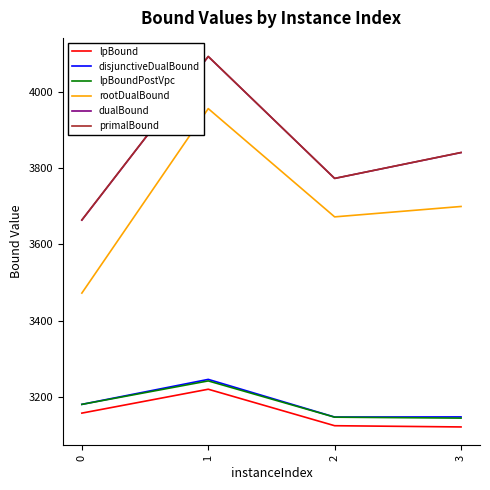

True or false: lpBound and disjunctiveDualBound cross at least once.

False